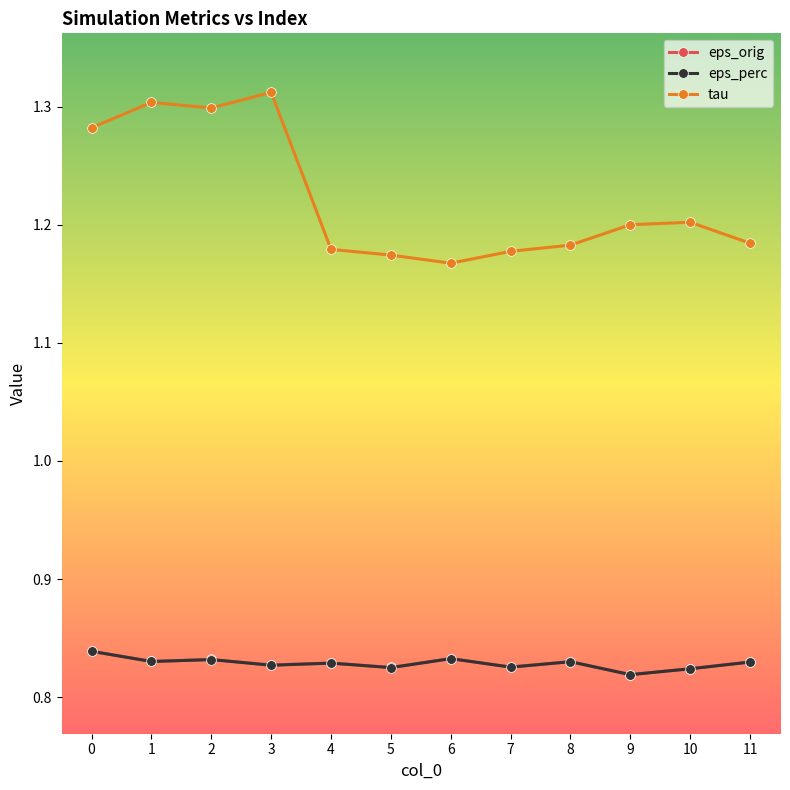

Is the value of tau at 3 greater than the value of eps_perc at 10?

Yes